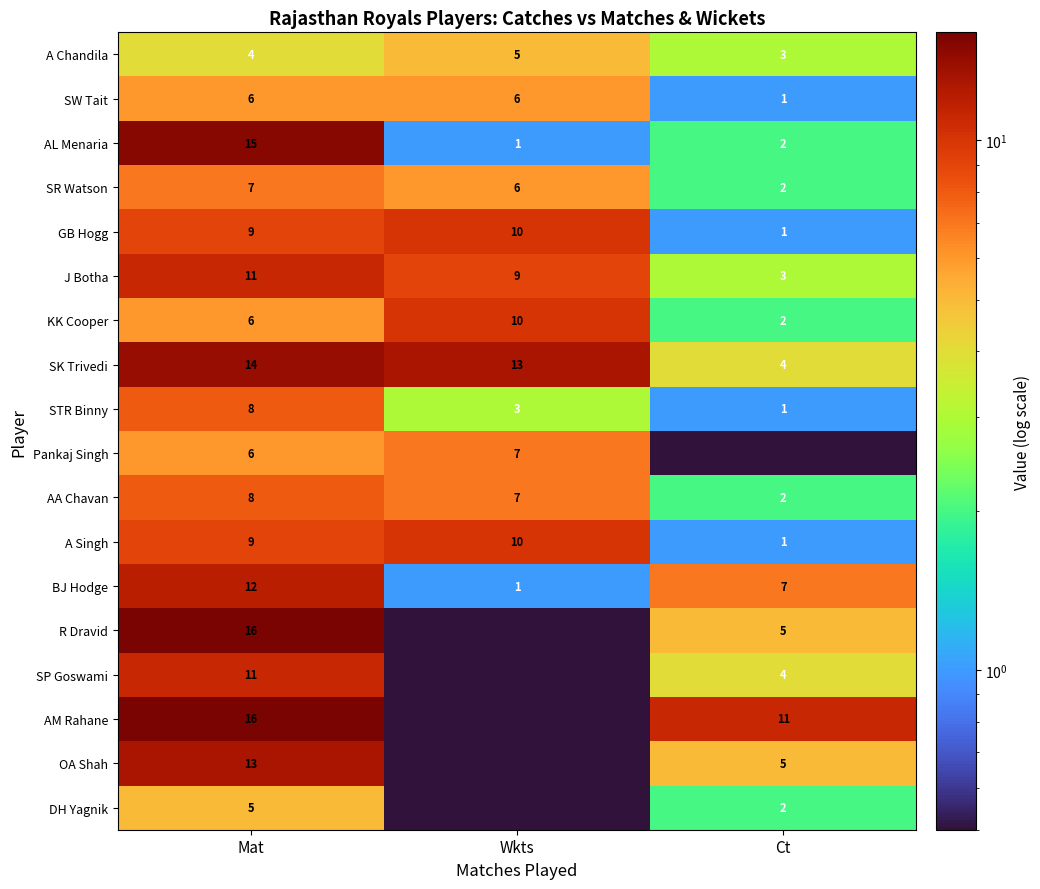

What is the sum of the DH Yagnik values at Mat and Ct?

7.0